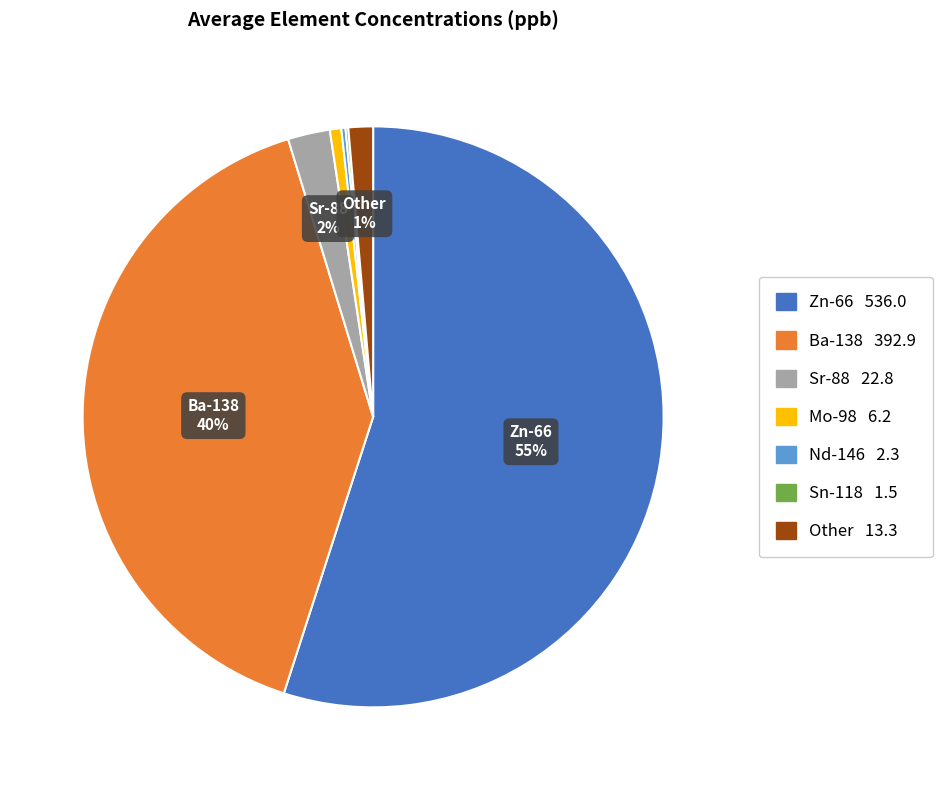

Is there any slice that represents more than half of the pie?

Yes